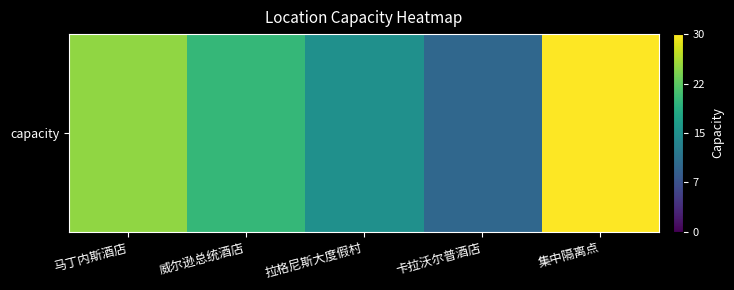

The chart shows a value of 20 at 威尔逊总统酒店. True or false?

True